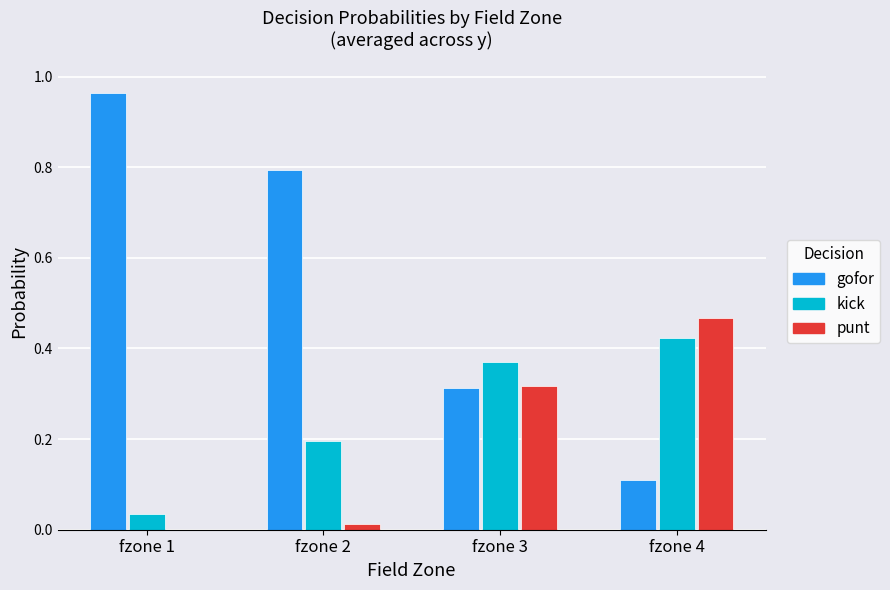

What is the spread (max minus min) of values at fzone 2?

0.8